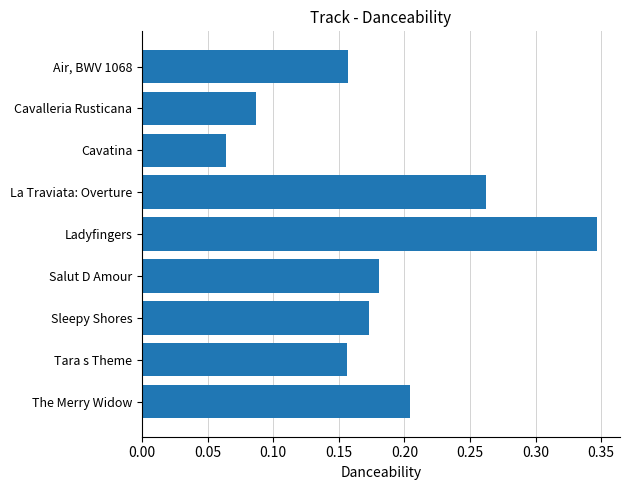

Where is the data nearest to the value 0?

Cavatina